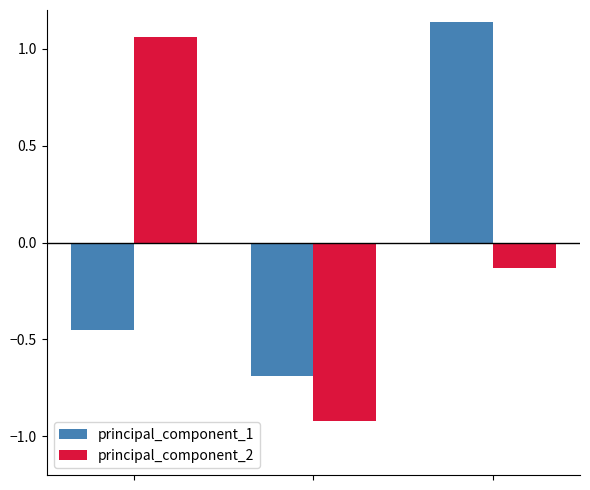

What is the lowest value of the principal_component_1 series?

-0.7